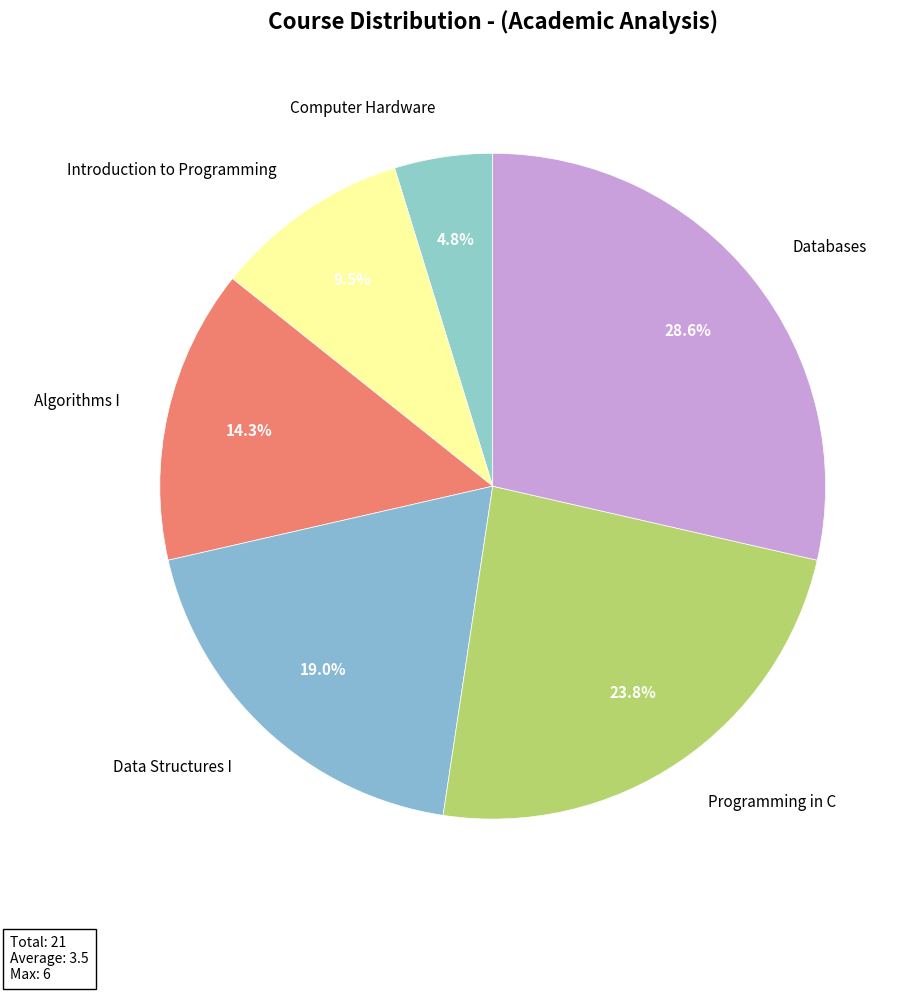

True or false: Data Structures I accounts for 25% of the total.

False